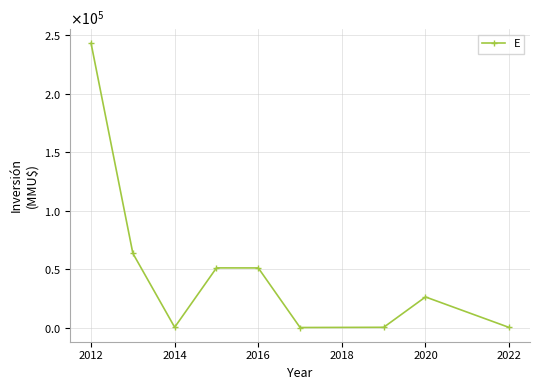

Reading right to left, what are all the values shown in this chart?

130	26205	245	70	51000	51040	290	63462	243052